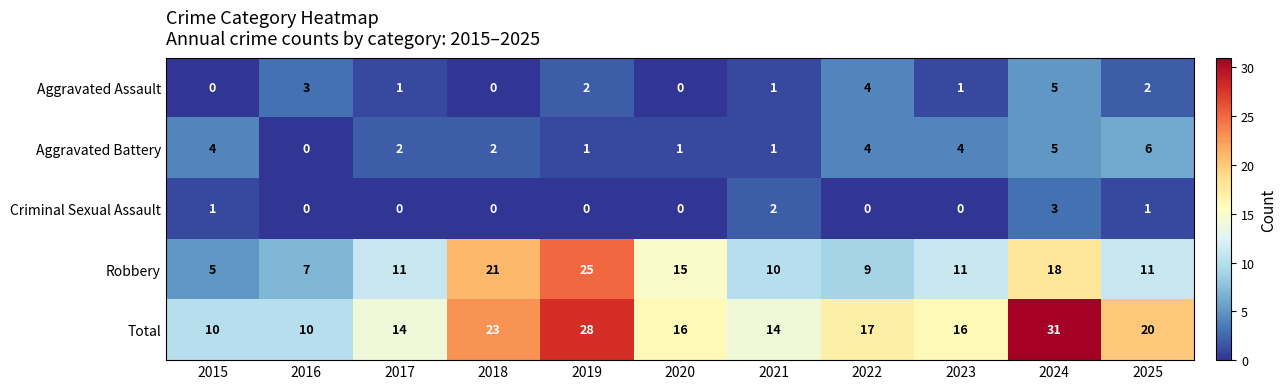

Read the Robbery value at 2022.

9